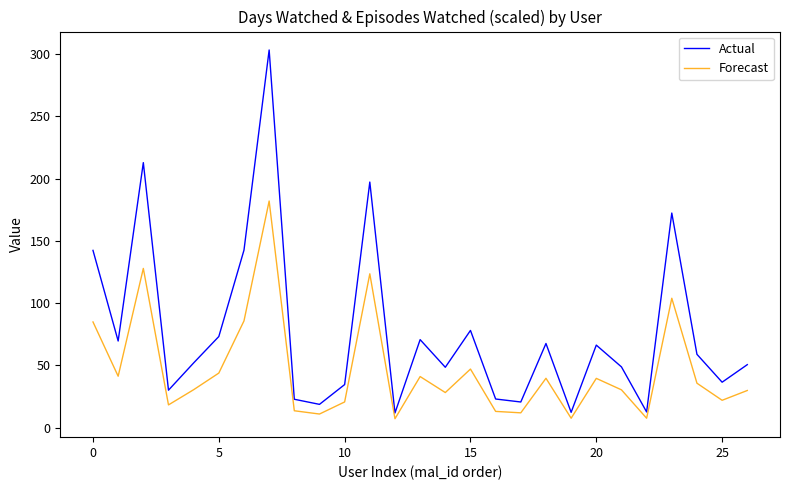

List the series in order of their peak value, lowest first.

Forecast, Actual